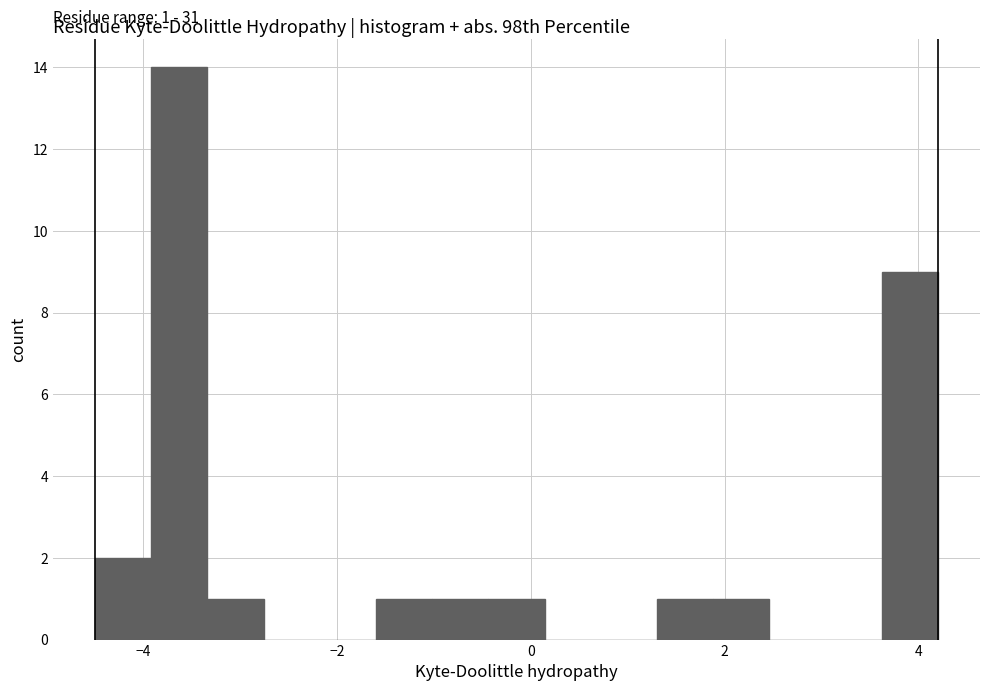

Read against the x-axis, roughly where is the centre of the tallest bar?

-3.6